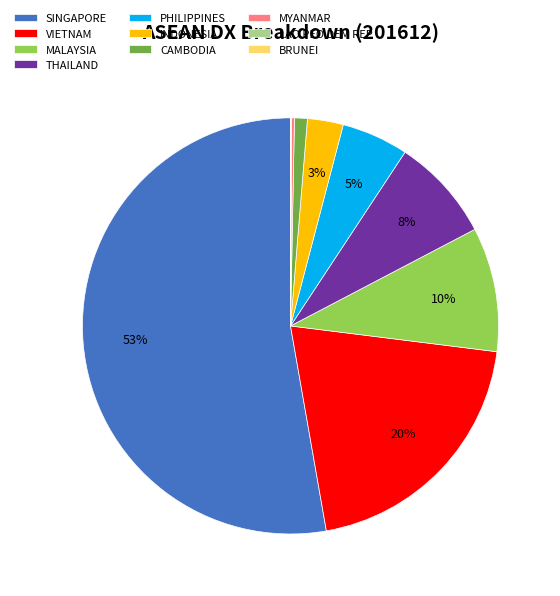

What is the majority slice?

SINGAPORE